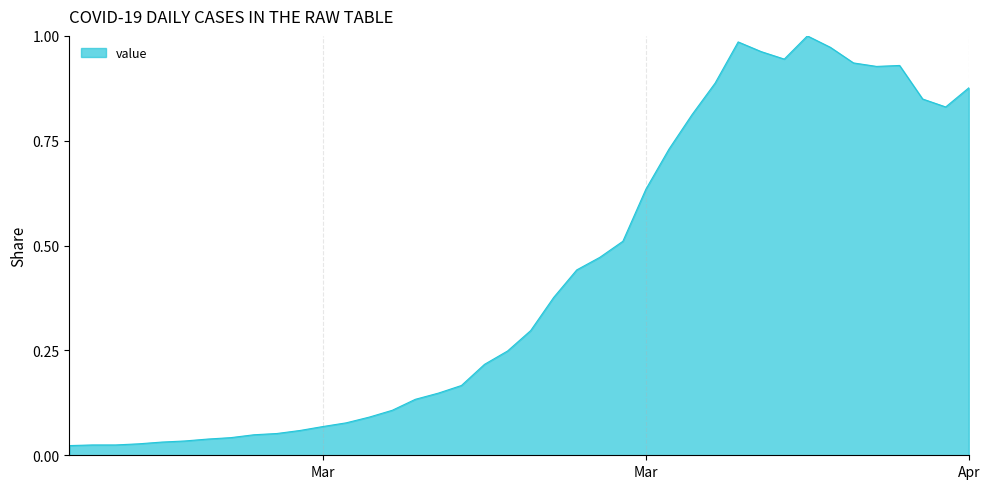

Count the number of categories in the chart.

40